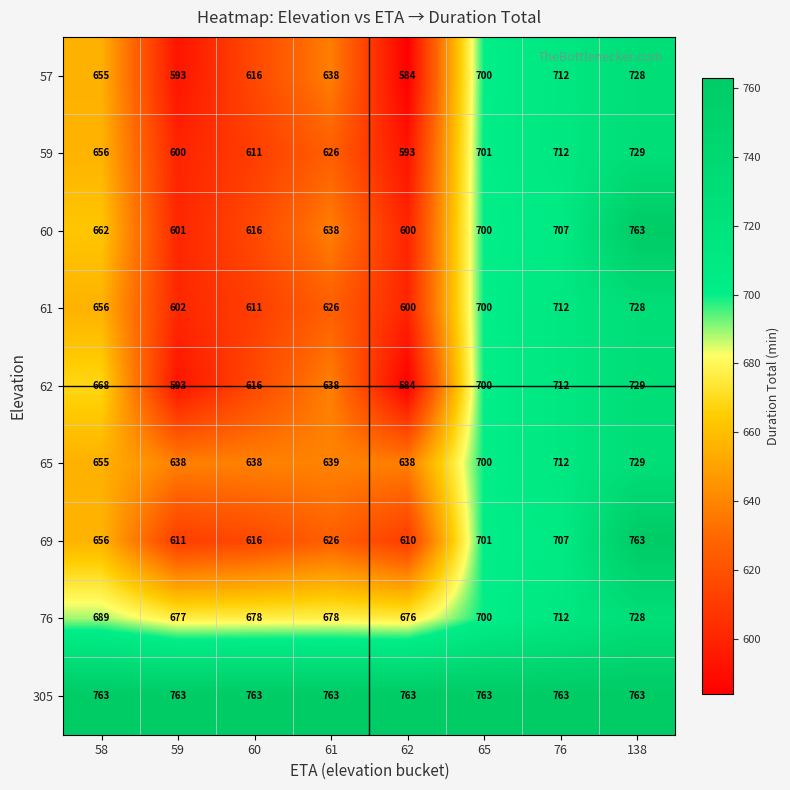

What is the smallest value displayed?

584